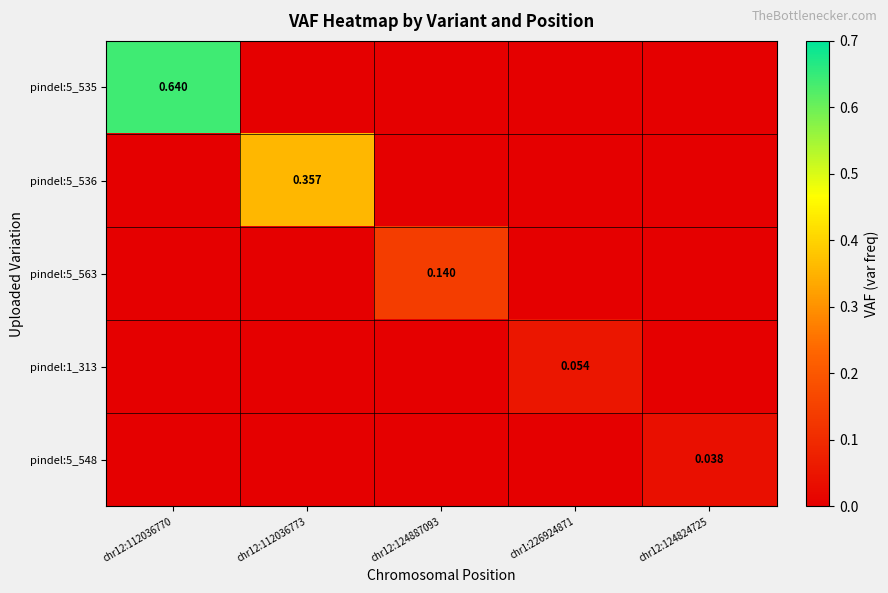

The pindel:5_535 series shows 0.6 at chr12:112036770. True or false?

True